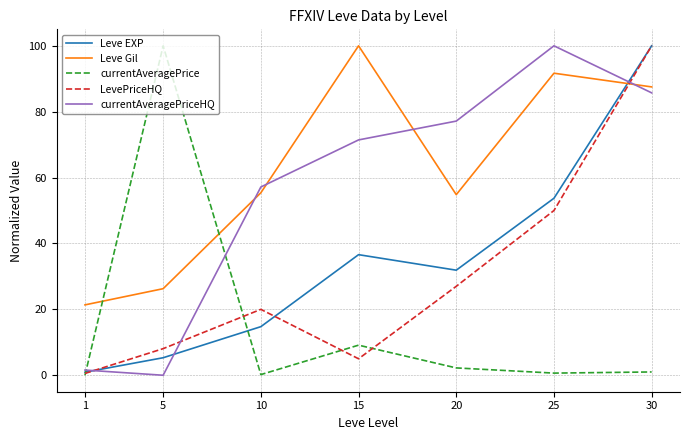

Which series changed the most between 10 and 25?

currentAveragePriceHQ